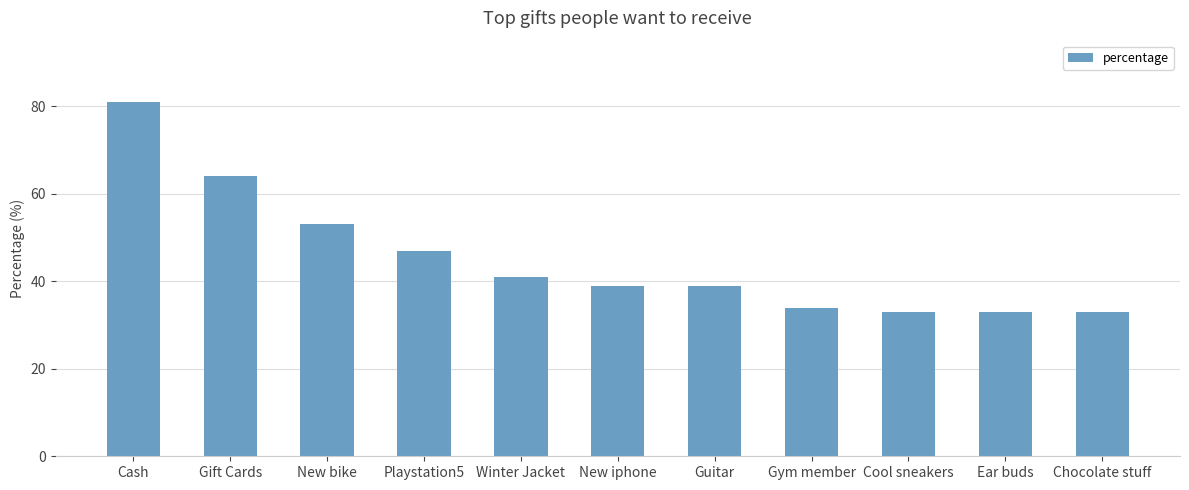

At which label is the value closest to 57?

New bike